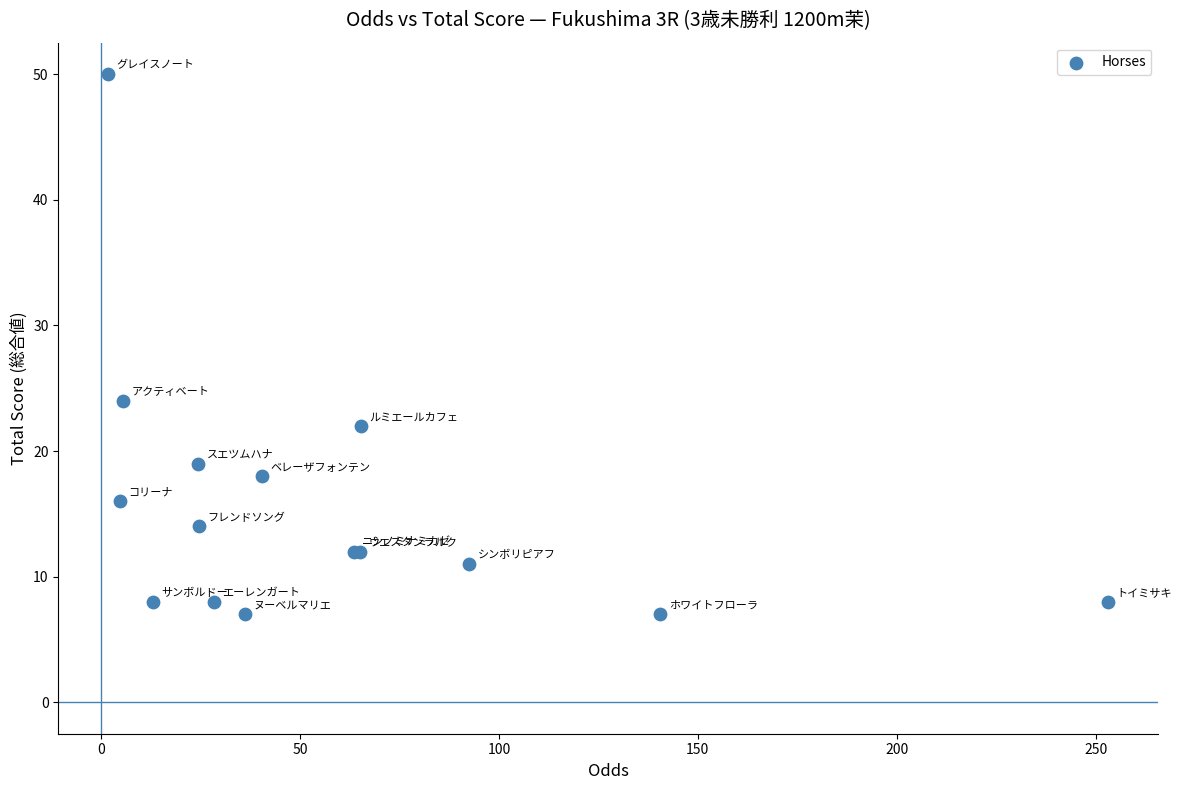

What Y value in the scatter plot is closest to 28?

24